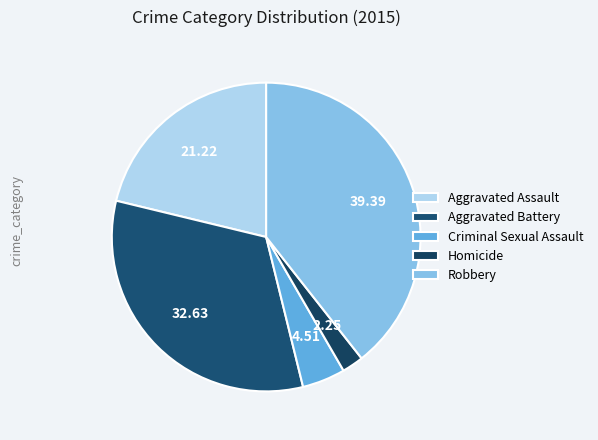

Is it true that Criminal Sexual Assault is 5% of the pie?

True